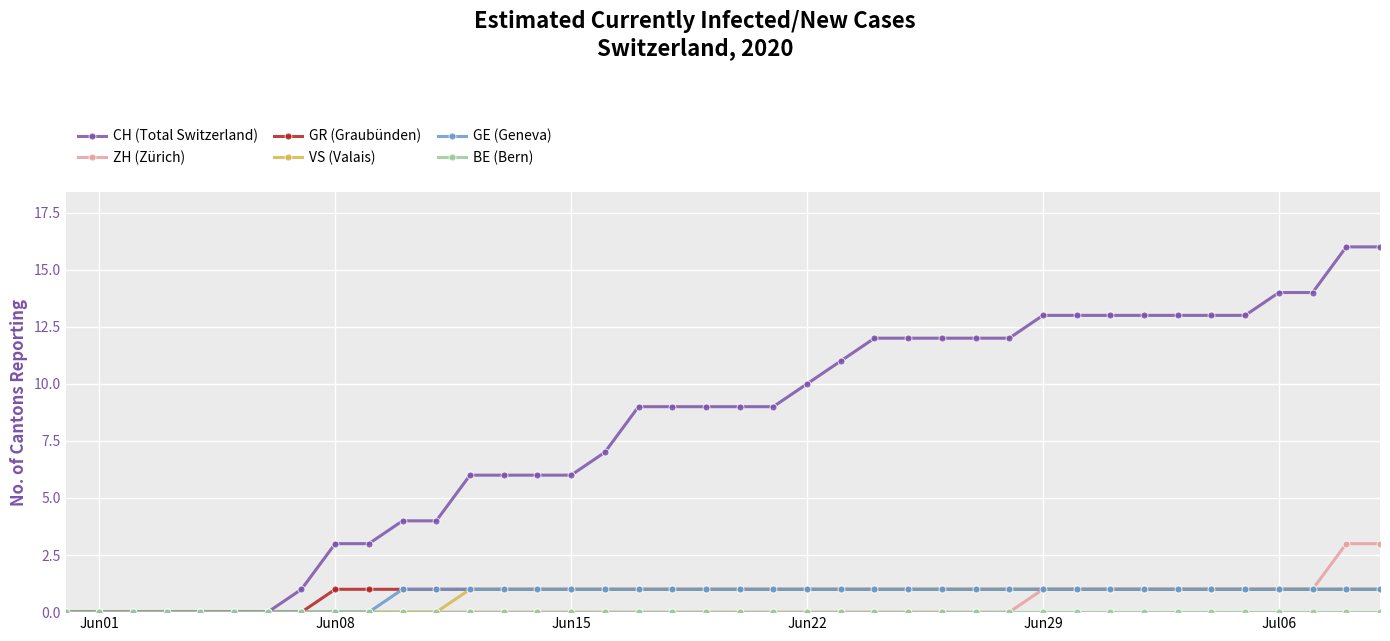

Which series has the largest range (max minus min)?

CH (Total Switzerland)